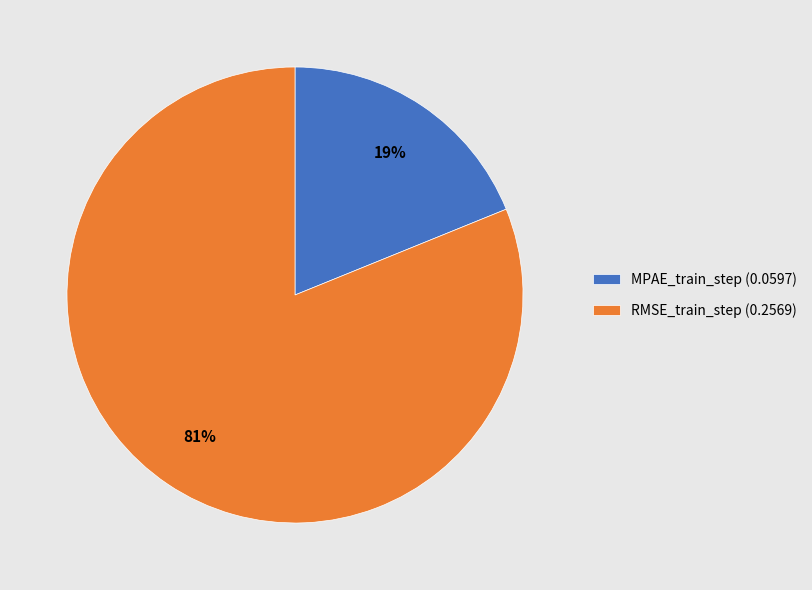

How many segments does this pie chart have?

2